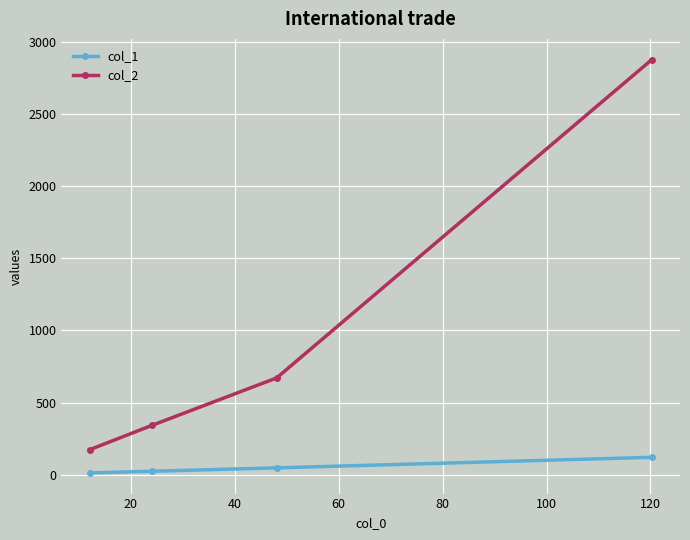

Which series has the largest total across all categories?

col_2